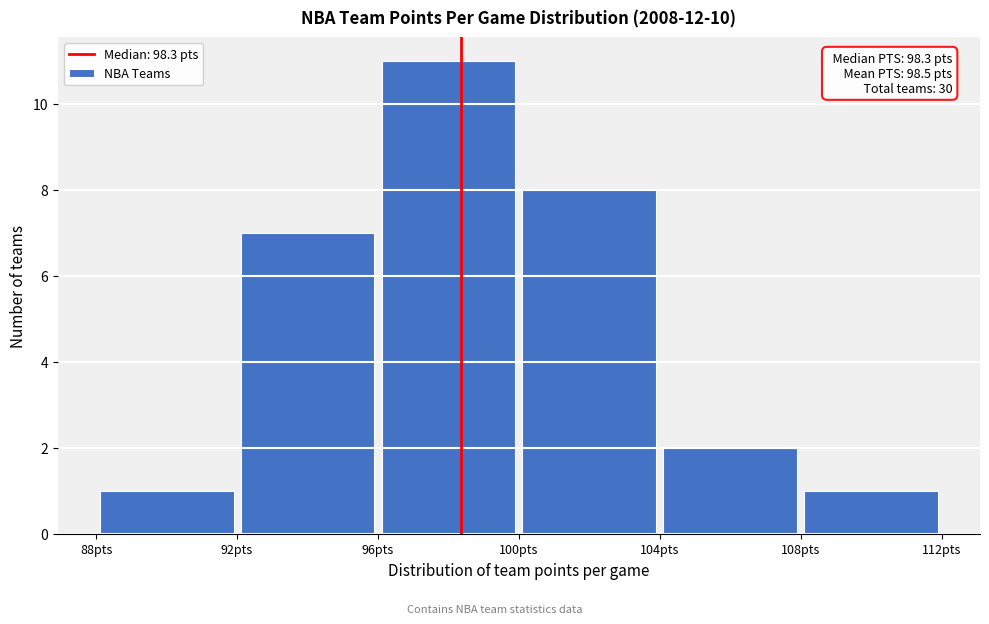

Over which range of the x-axis is the bar tallest?

96 to 100